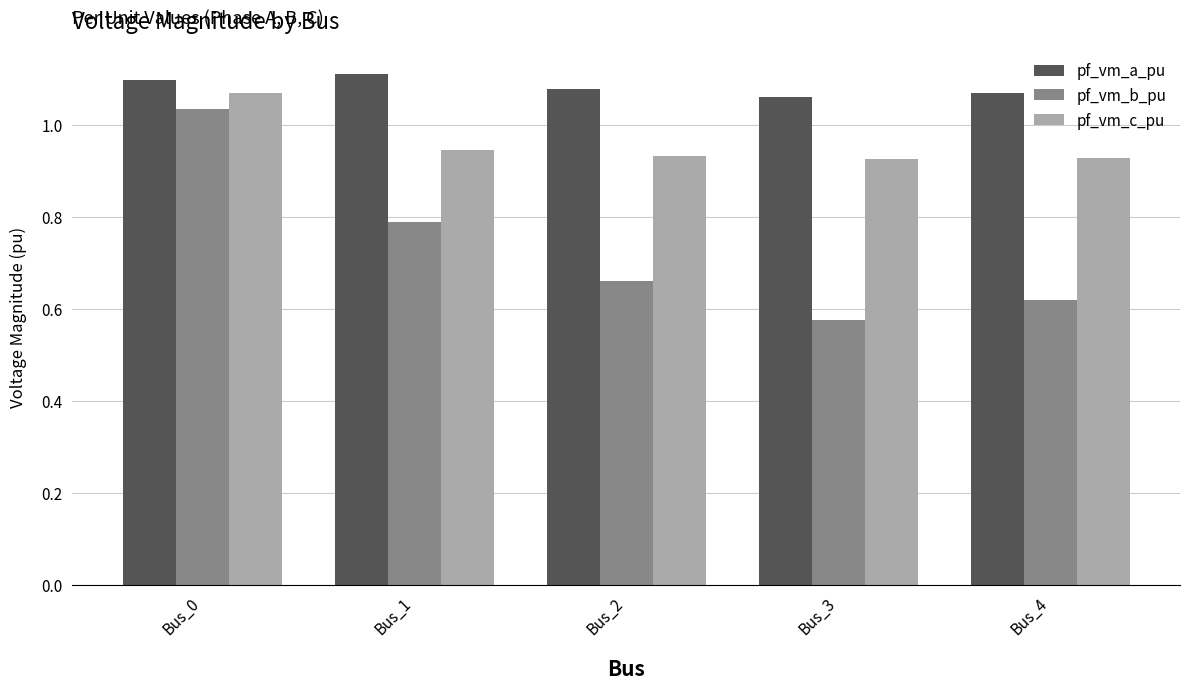

The pf_vm_a_pu series shows 1.1 at Bus_3. True or false?

True